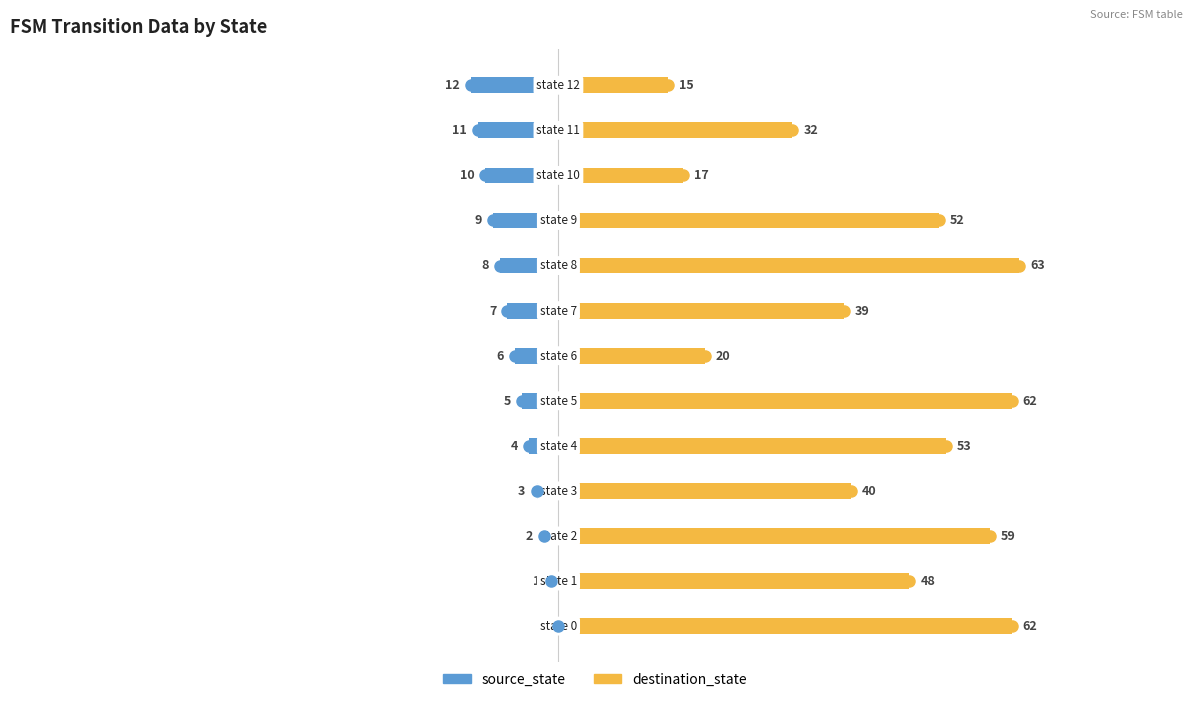

What is the difference between the destination_state values at 5 and 7?

23